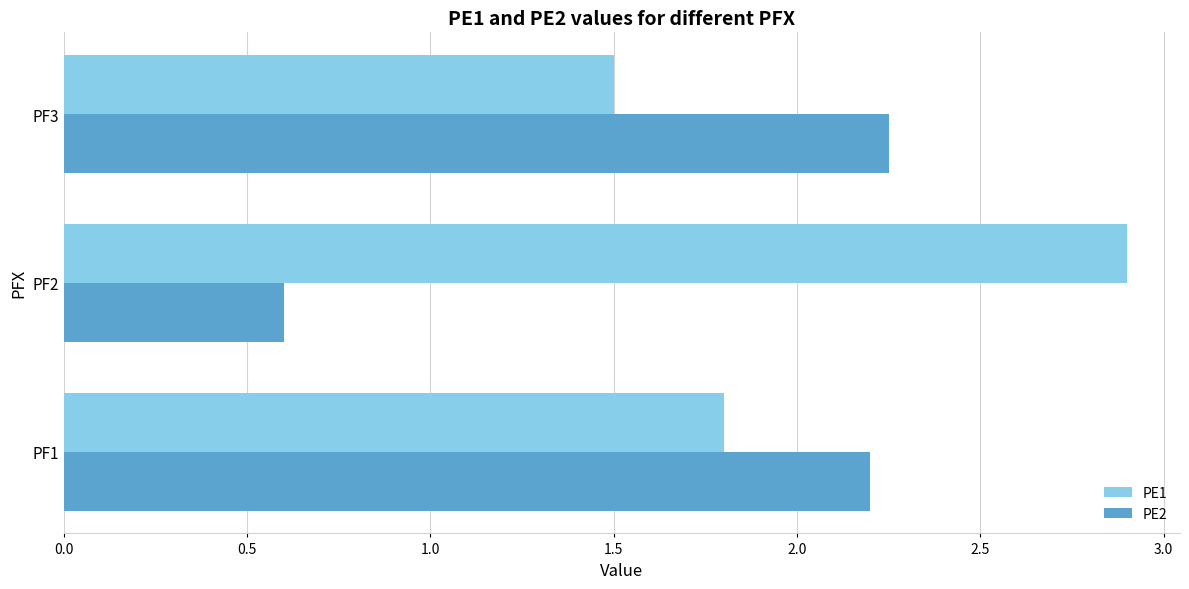

Is the value of PE1 at PF1 greater than the value of PE2 at PF1?

No